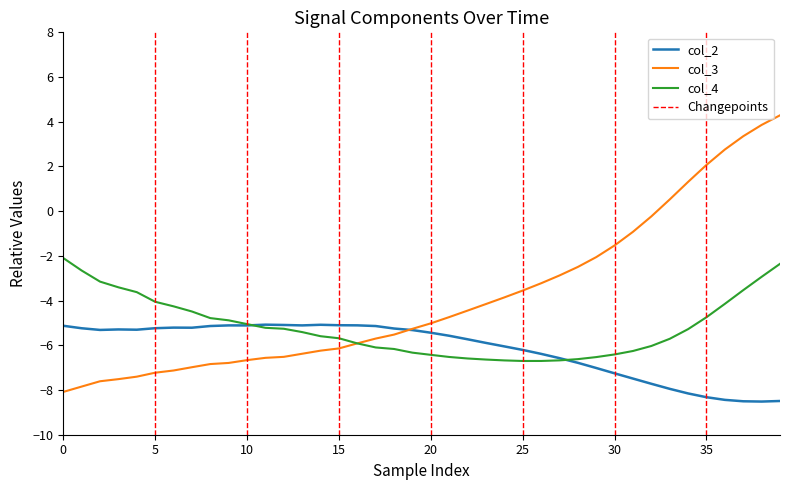

What is the label of the 14th point from the left?

13